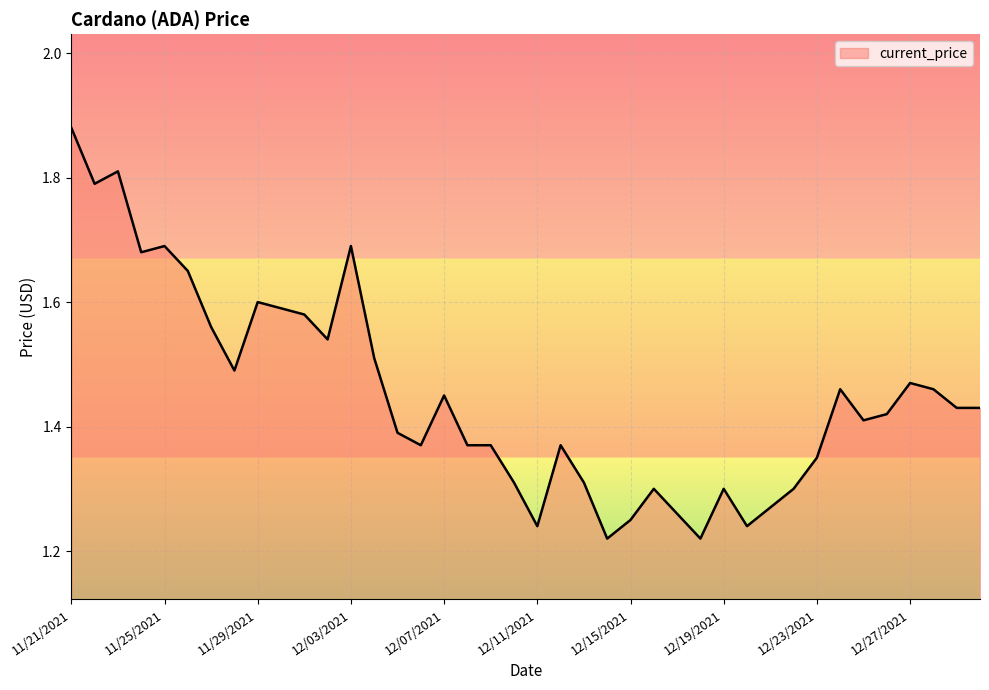

How many interior local peaks (higher than both neighbors) does the data have?

10